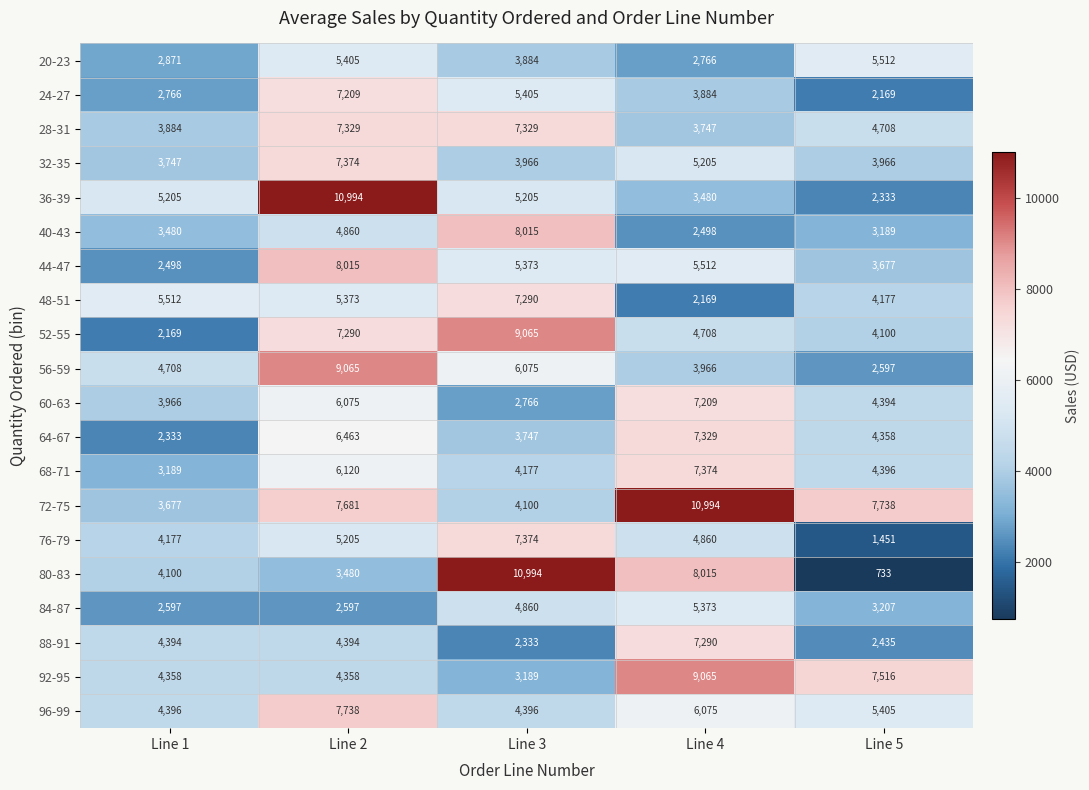

What is the difference between the highest and lowest values at Line 2?

8397